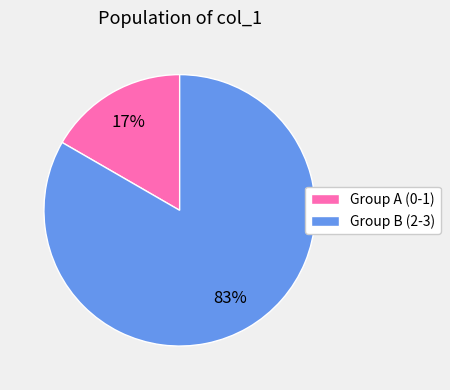

Do Group B (2-3) and Group A (0-1) together represent more than half of the pie?

Yes